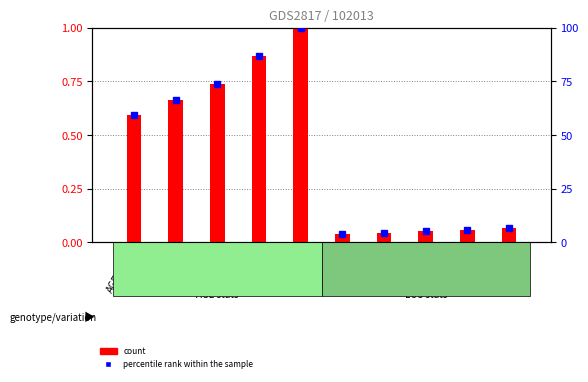

At which label is percentile rank within the sample closest to 51?

AGE_min